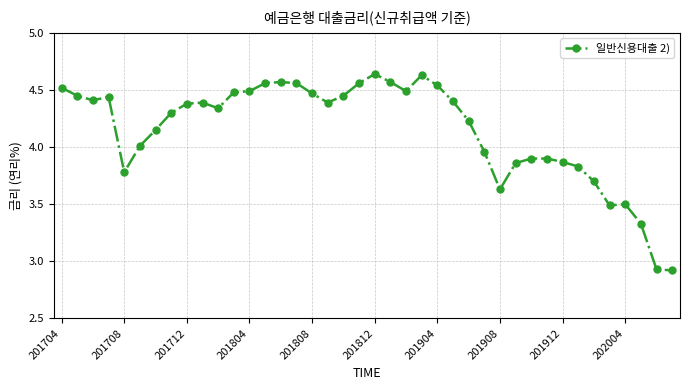

What is the difference between the maximum and minimum values?

1.7